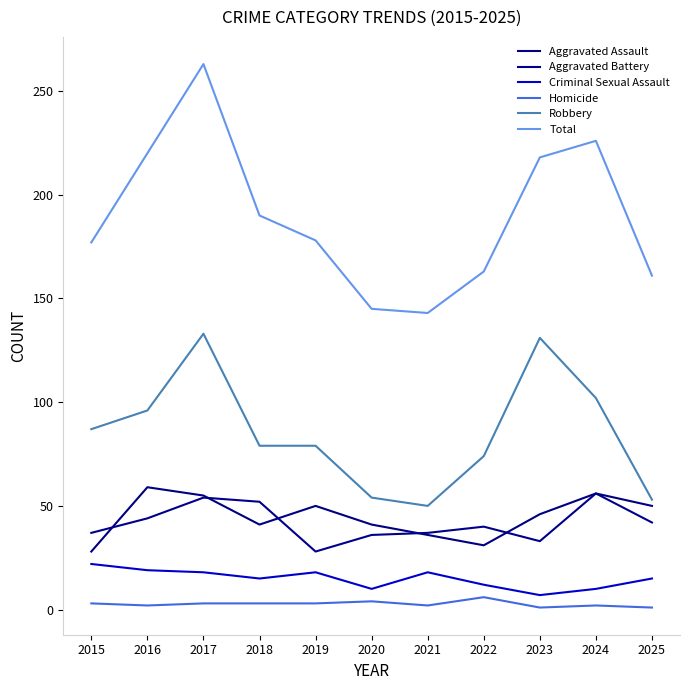

True or false: Aggravated Battery has a value of 40 at 2022.

True